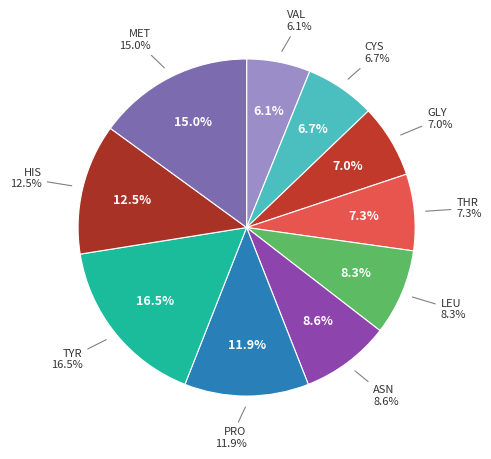

To the nearest percent, what is the difference between the THR and PRO slice percentages?

5%